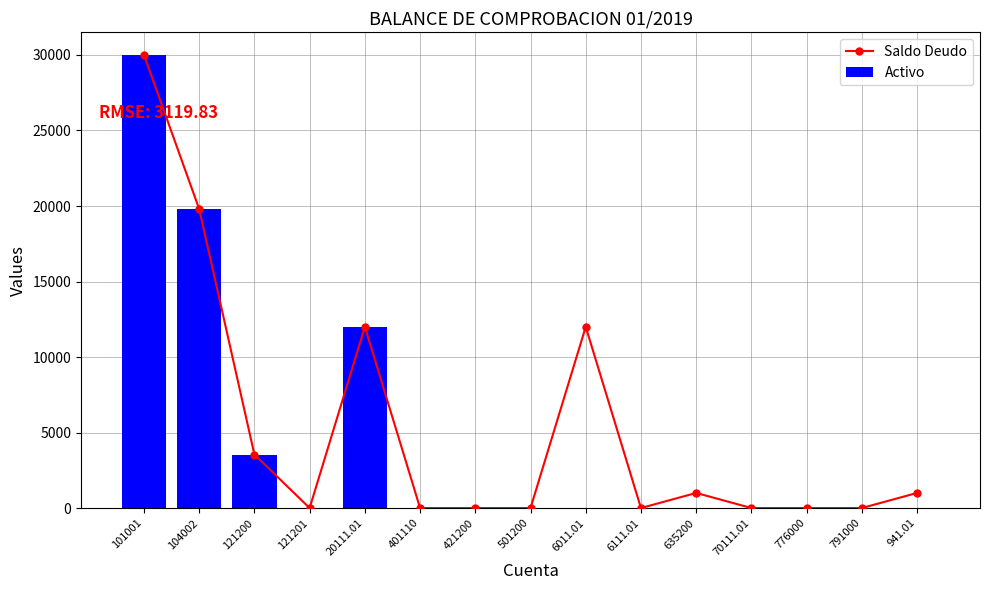

Which series has the widest spread of values?

Saldo Deudo